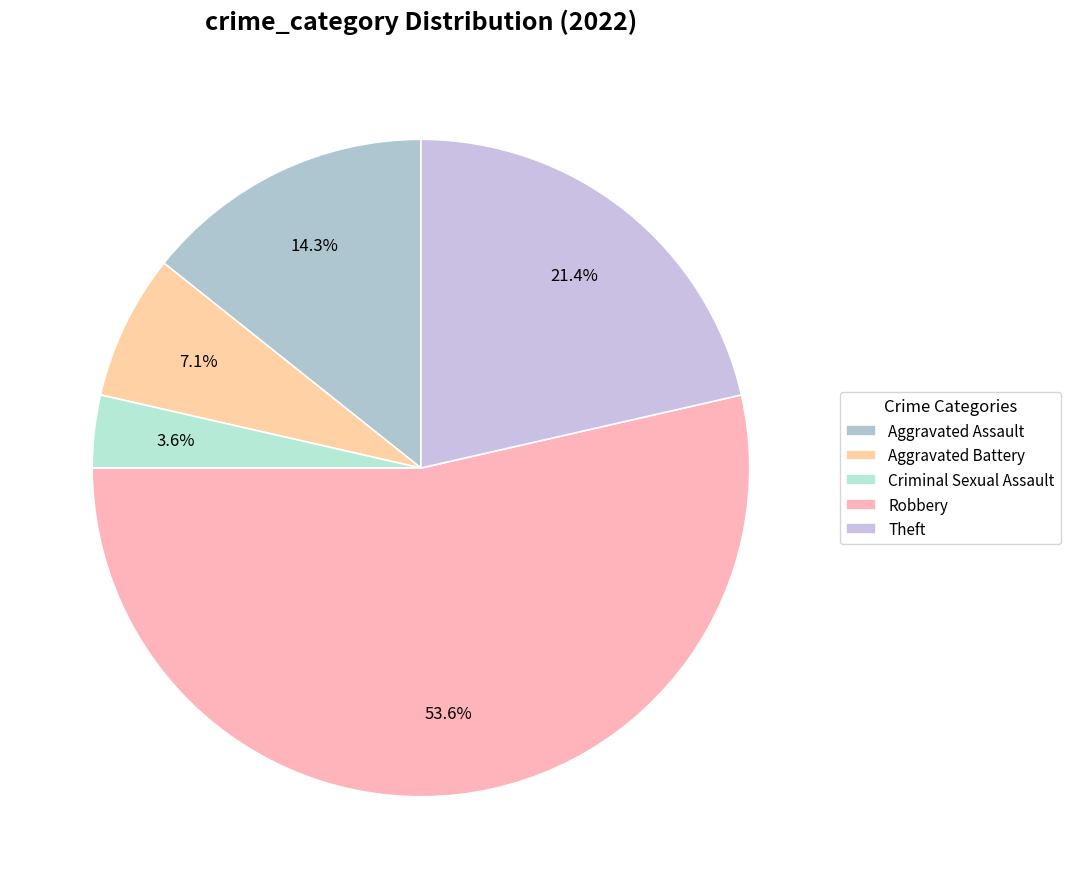

The Aggravated Battery slice represents 7% of the pie. True or false?

True